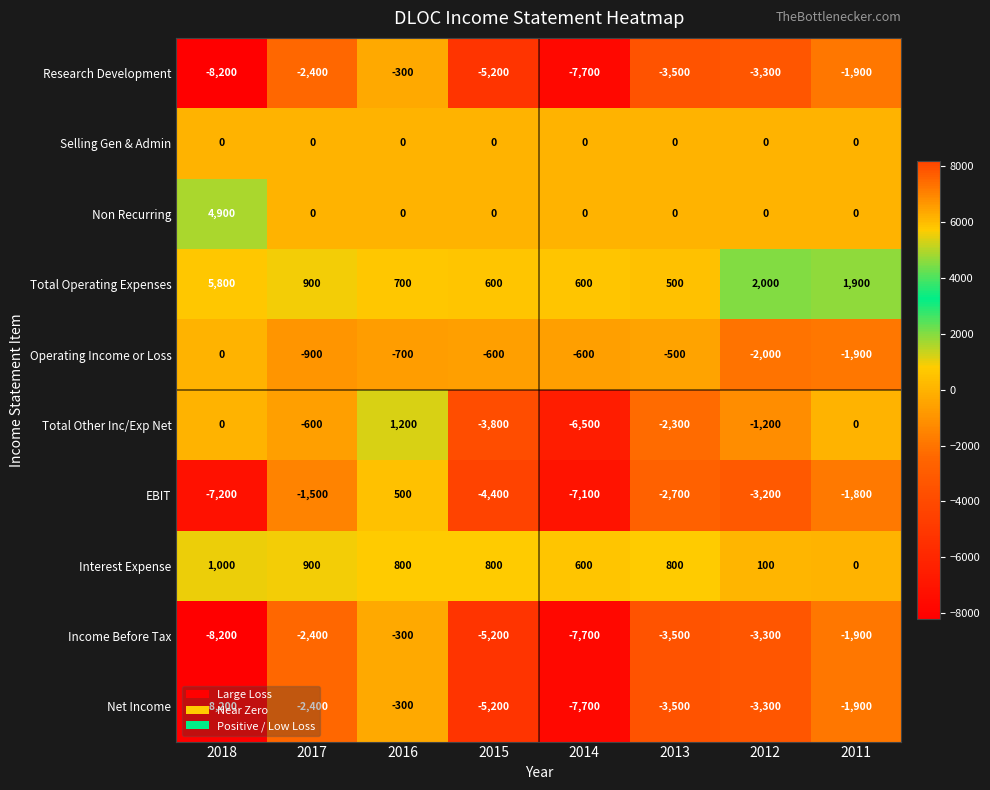

Count the number of categories in the chart.

8